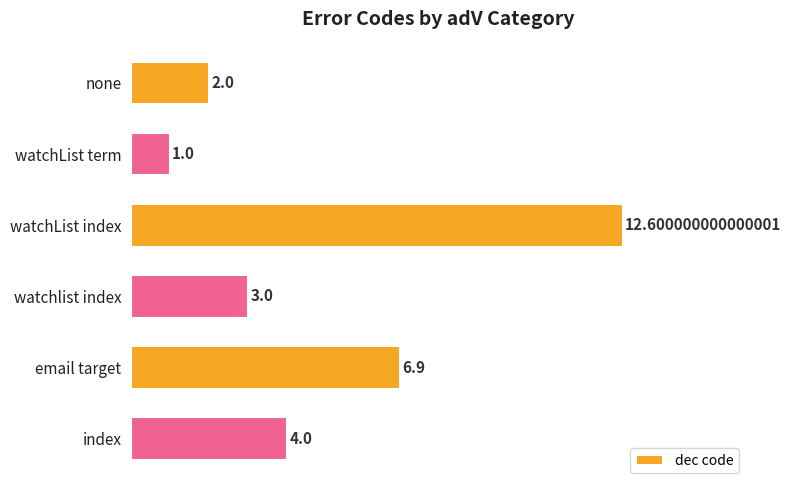

Does the chart contain stacked bars?

No